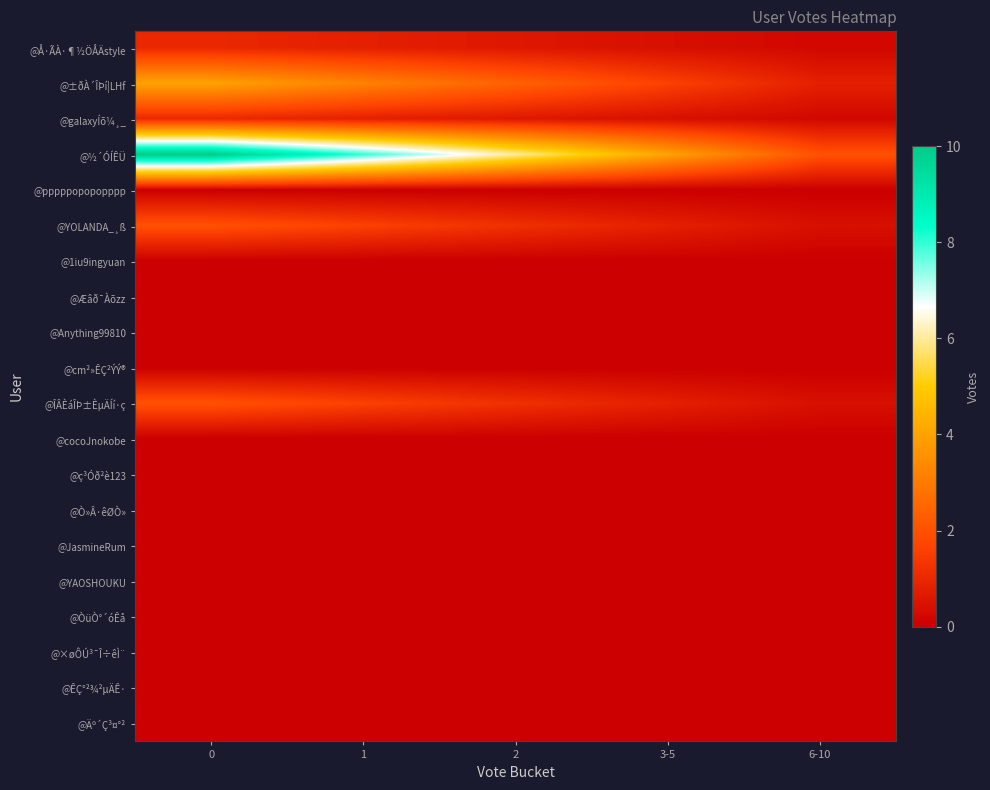

Rank the series at 3-5 from lowest to highest value.

@pppppopopopppp, @1iu9ingyuan, @Æâð¯Àõzz, @Anything99810, @cm²»ÊÇ²ÝÝ®, @cocoJnokobe, @ç³Óð²è123, @Ò»Â·êØÒ», @JasmineRum, @YAOSHOUKU, @ÒüÒ°´óÊå, @×øÔÚ³¯Î÷êÌ¨, @ÊÇ°²¾²µÄÊ·, @Äº´Ç³¤°², @Å·ÃÀ·¶½ÖÅÄstyle, @galaxyÍõ¼¸_, @YOLANDA_¸ß, @ÎÂÈáÎÞ±ÈµÄÍí·ç, @±ðÀ´ÎÞí¦LHf, @½´ÓÍÊÜ